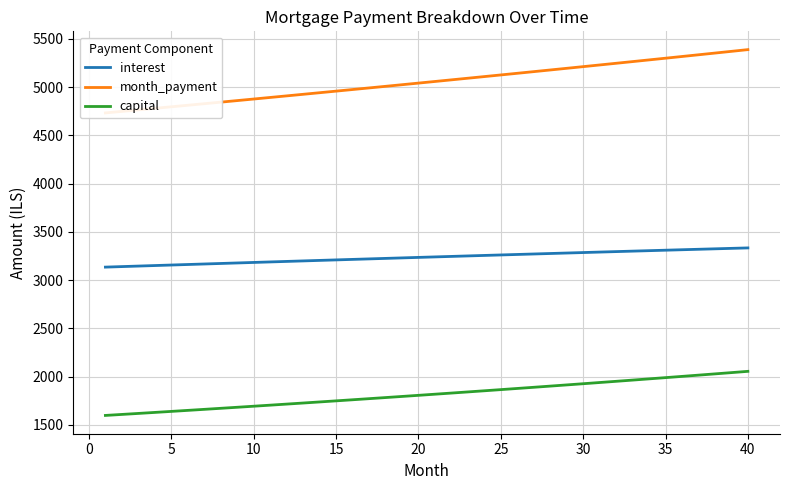

At how many categories does at least one series exceed 5277?

7